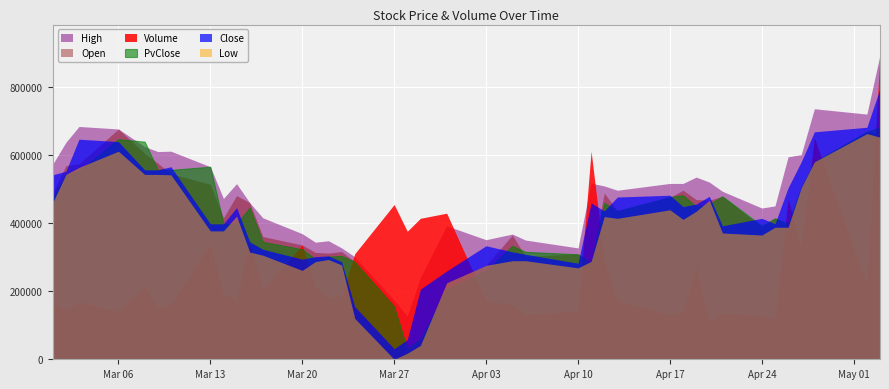

True or false: Open and High intersect in this chart.

False